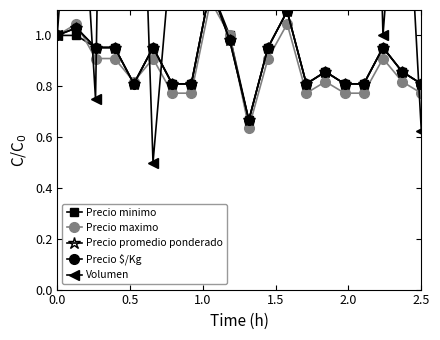

What is the minimum value shown in the chart?

0.5